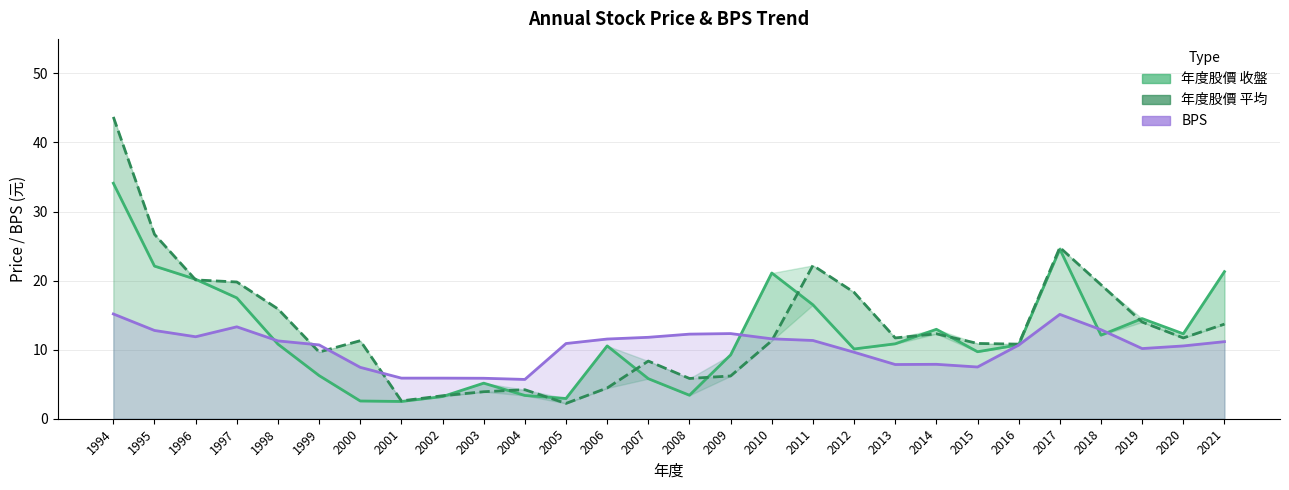

At which category is the sum across all series the highest?

1994